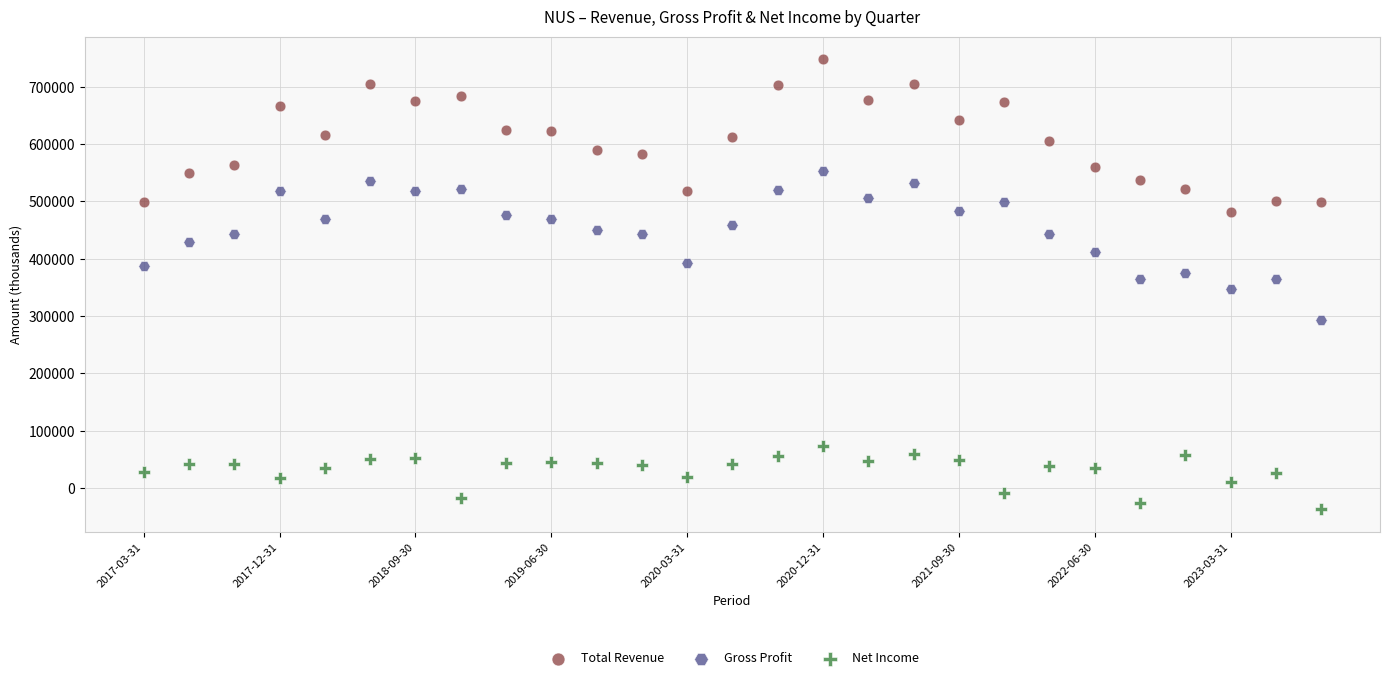

Which series contains the highest Y value?

Total Revenue